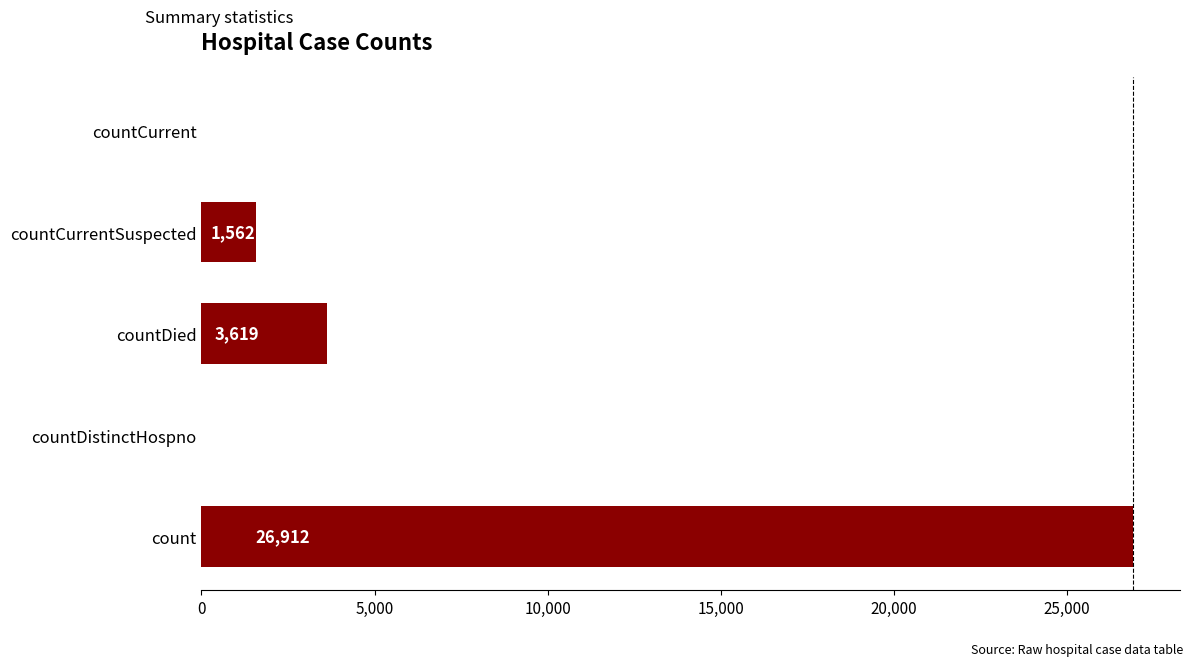

What is the change in value from countDistinctHospno to countDied?

+3619